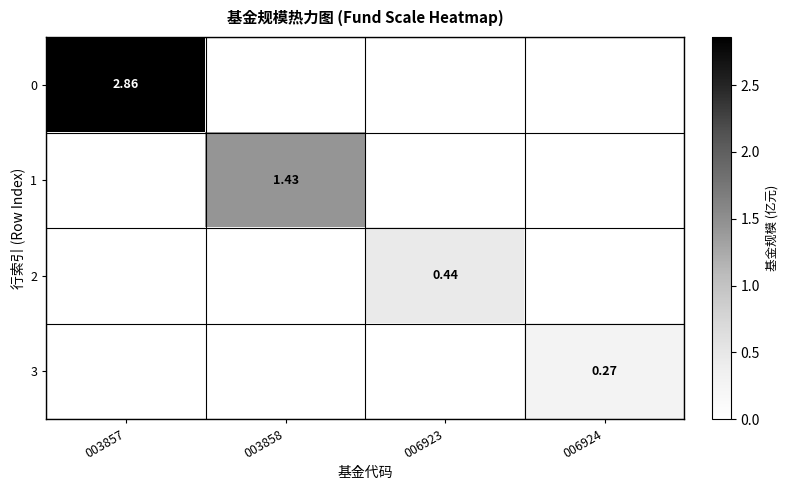

True or false: 0 has a value of 0.0 at 006923.

True